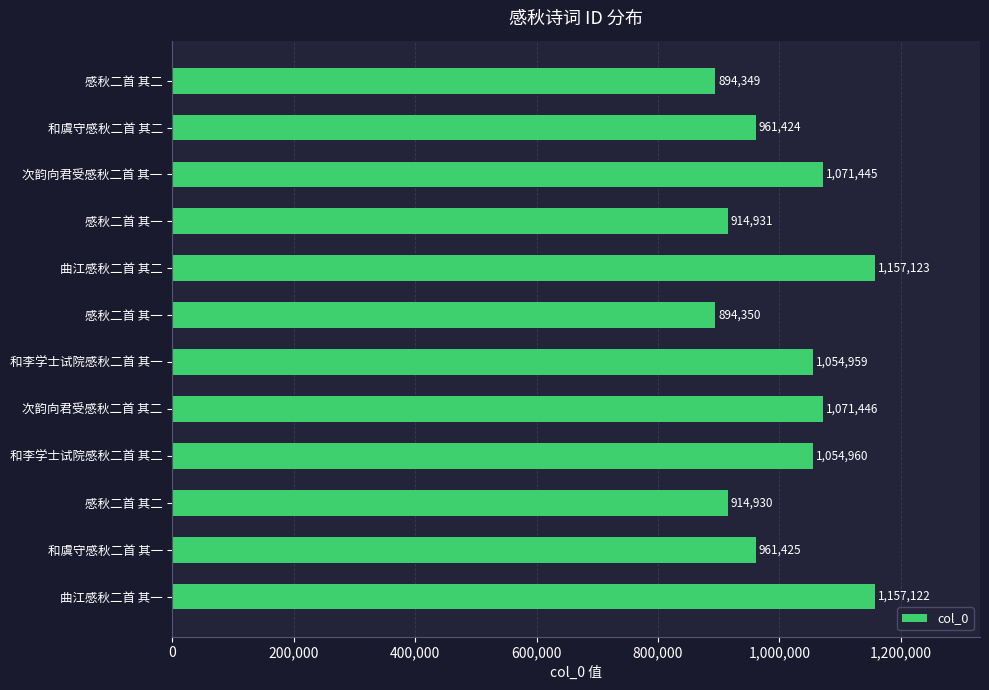

How many values are below 1054959?

6